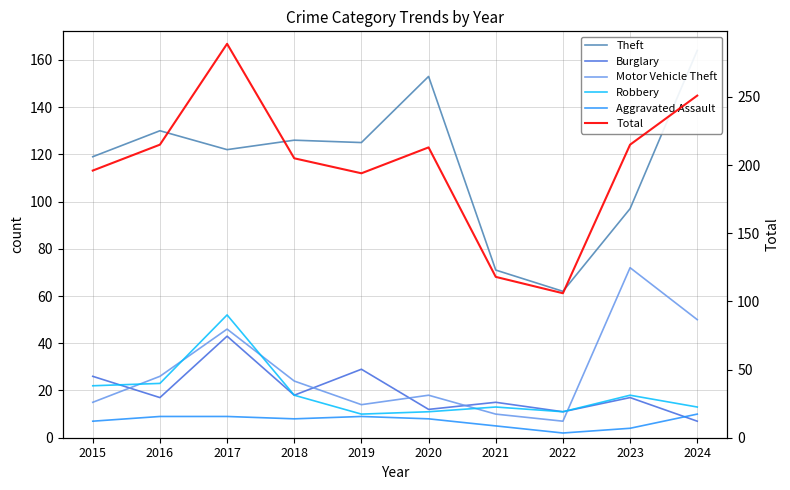

Which series has the largest total across all categories?

Total